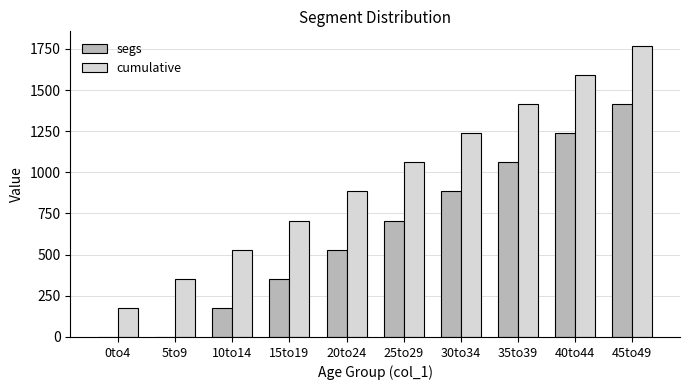

Is it true that cumulative equals 648.4 at 30to34?

False